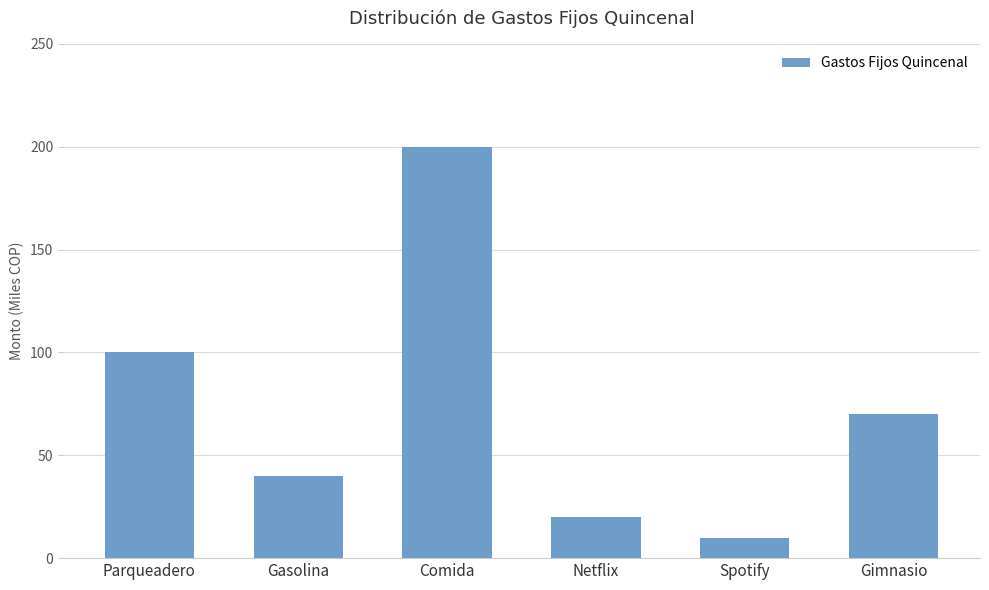

Rank the categories by value from highest to lowest.

Comida, Parqueadero, Gimnasio, Gasolina, Netflix, Spotify